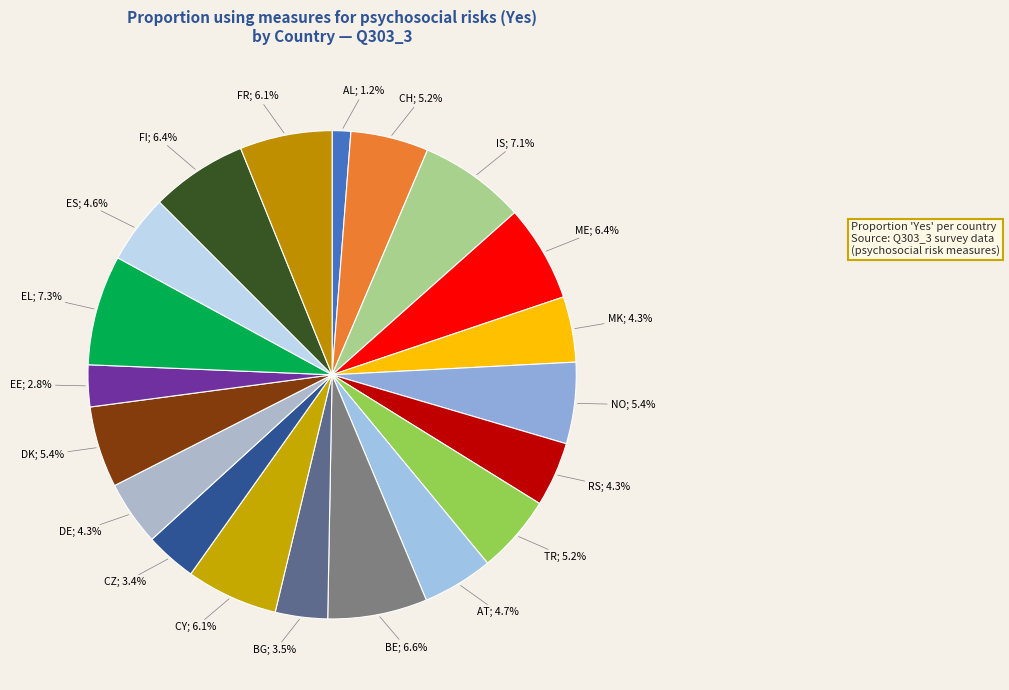

Rank the categories by value from highest to lowest.

EL, IS, BE, ME, FI, FR, CY, DK, NO, TR, CH, AT, ES, MK, RS, DE, BG, CZ, EE, AL